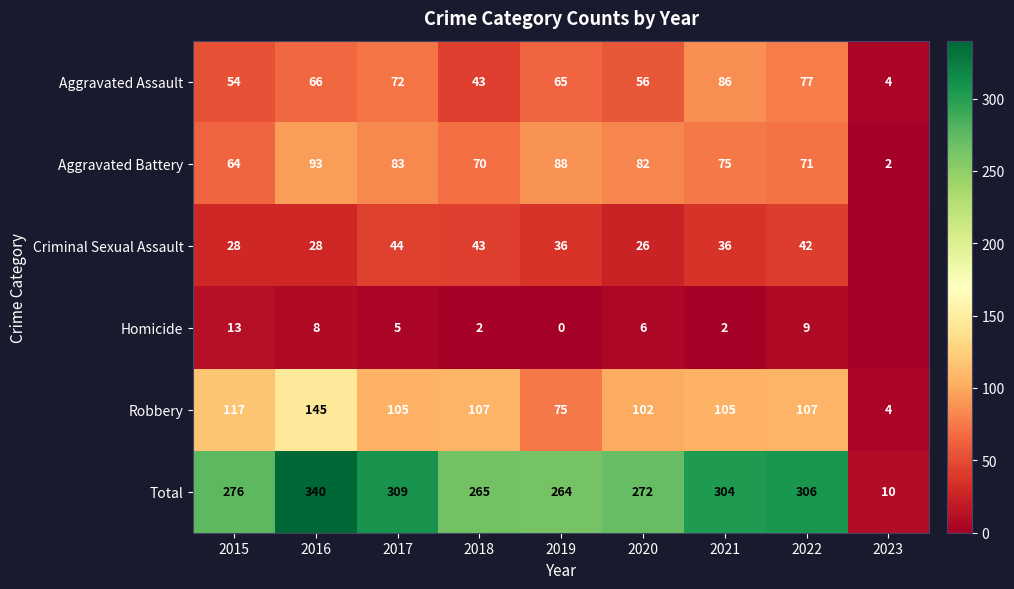

List the labels in order of Aggravated Battery value, smallest first.

2023, 2015, 2018, 2022, 2021, 2020, 2017, 2019, 2016